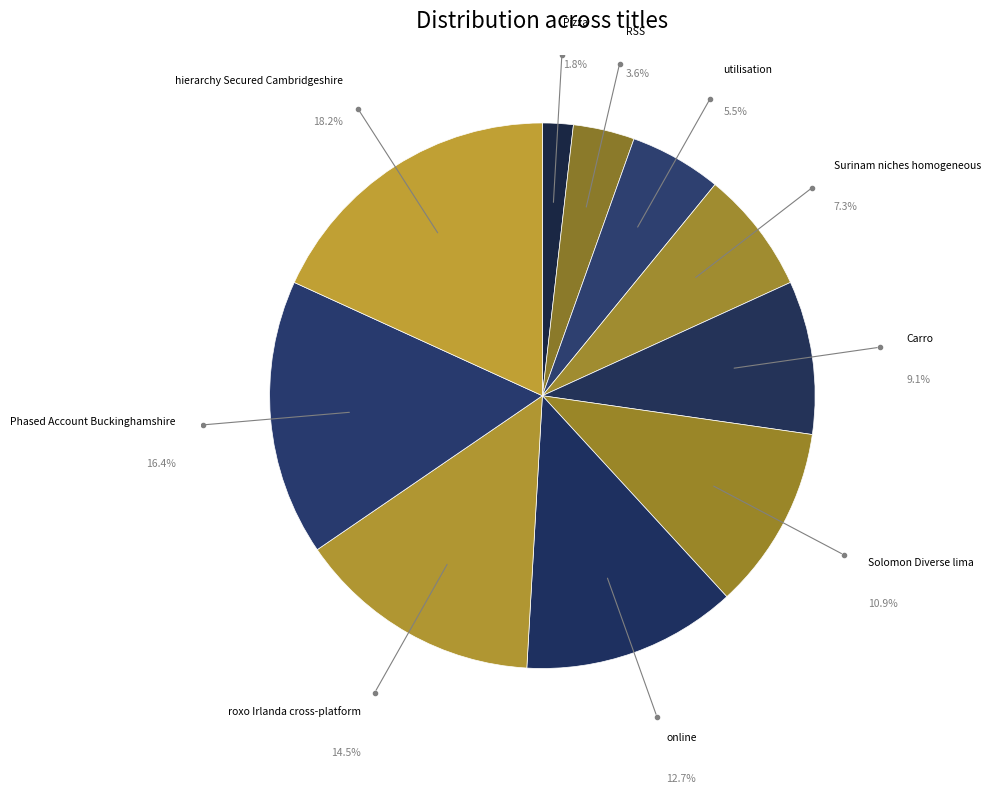

Which has a higher value, Solomon Diverse lima or online?

online